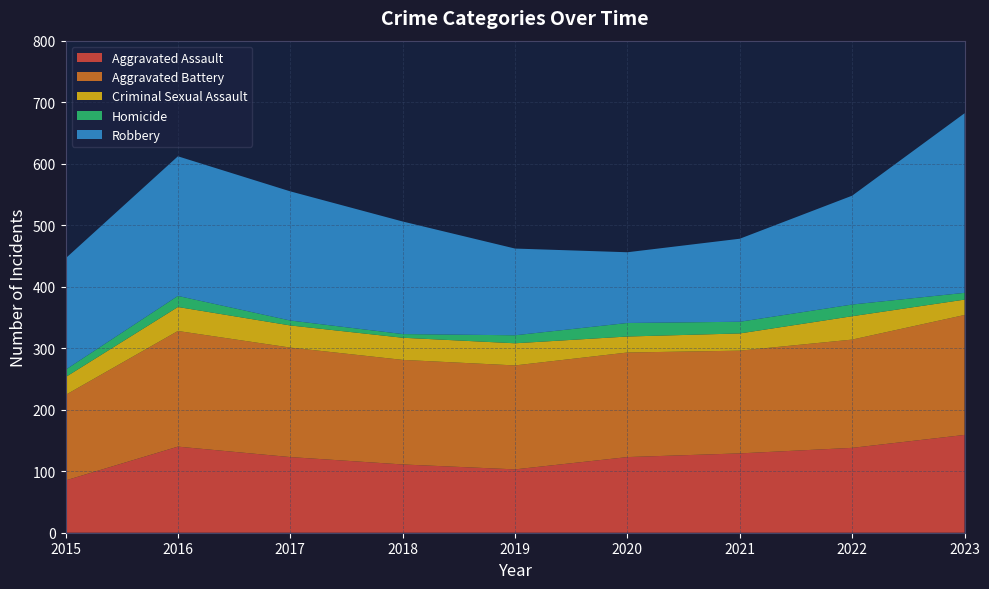

Reading left to right, extract all data points from this chart.

Aggravated Assault: 85	140	123	111	103	123	129	138	159
Aggravated Battery: 139	188	178	170	169	170	167	176	195
Criminal Sexual Assault: 29	39	36	36	36	26	28	38	25
Homicide: 12	18	8	6	13	22	19	19	11
Robbery: 181	227	210	183	141	115	135	177	292